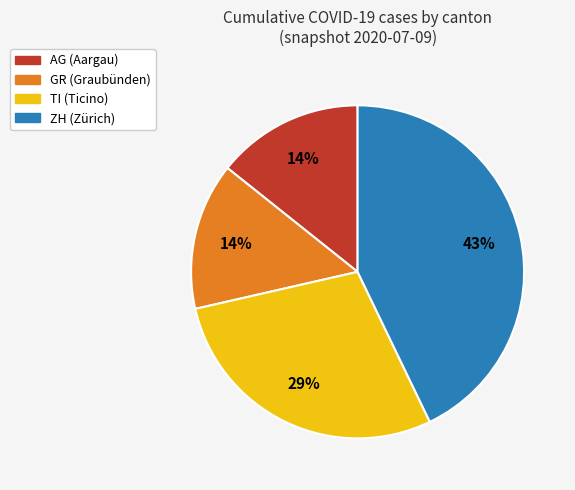

To the nearest percent, what is the average slice percentage?

25%